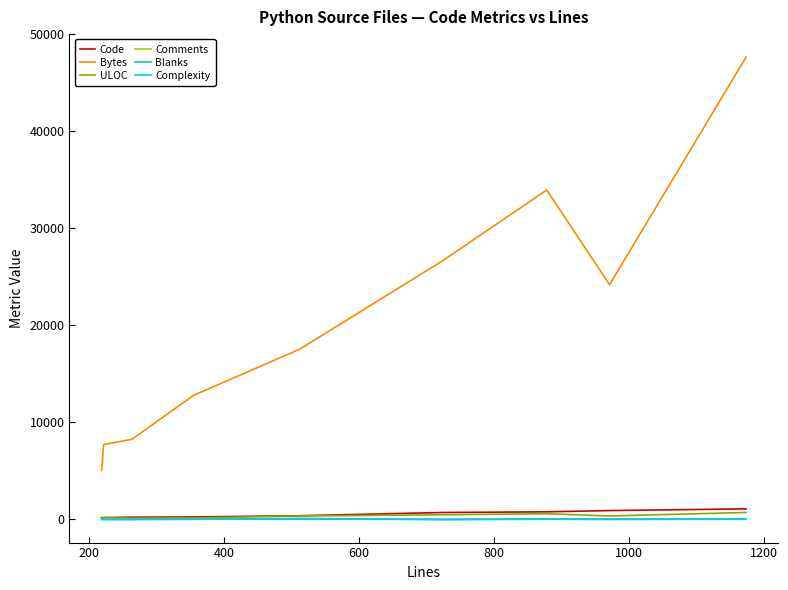

Which series has the largest total across all categories?

Bytes